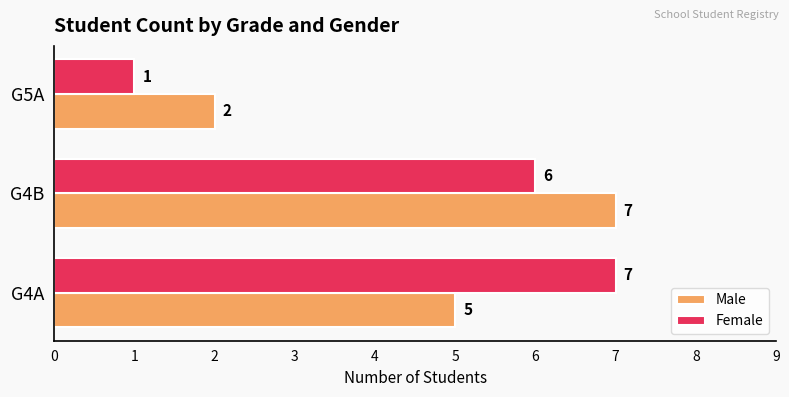

Is it true that Male equals 2 at G5A?

True